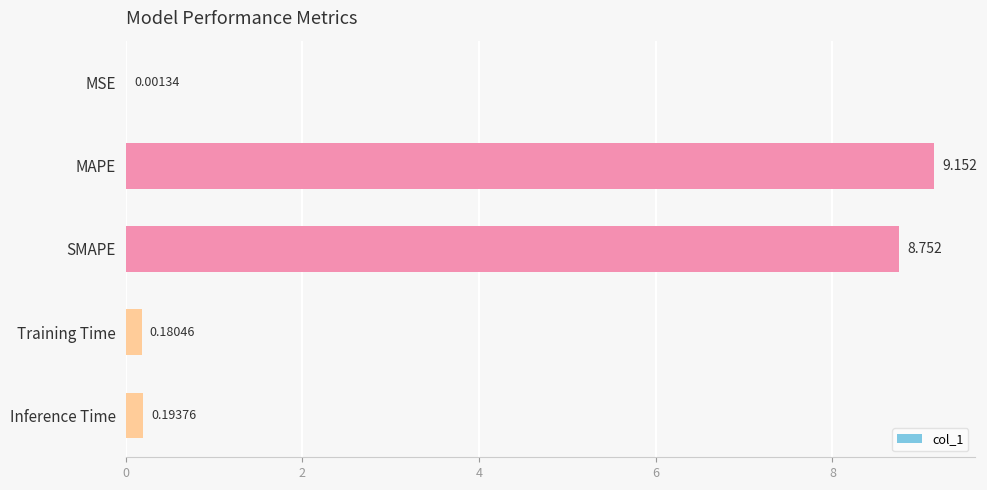

Which category has the highest value across all series?

MAPE